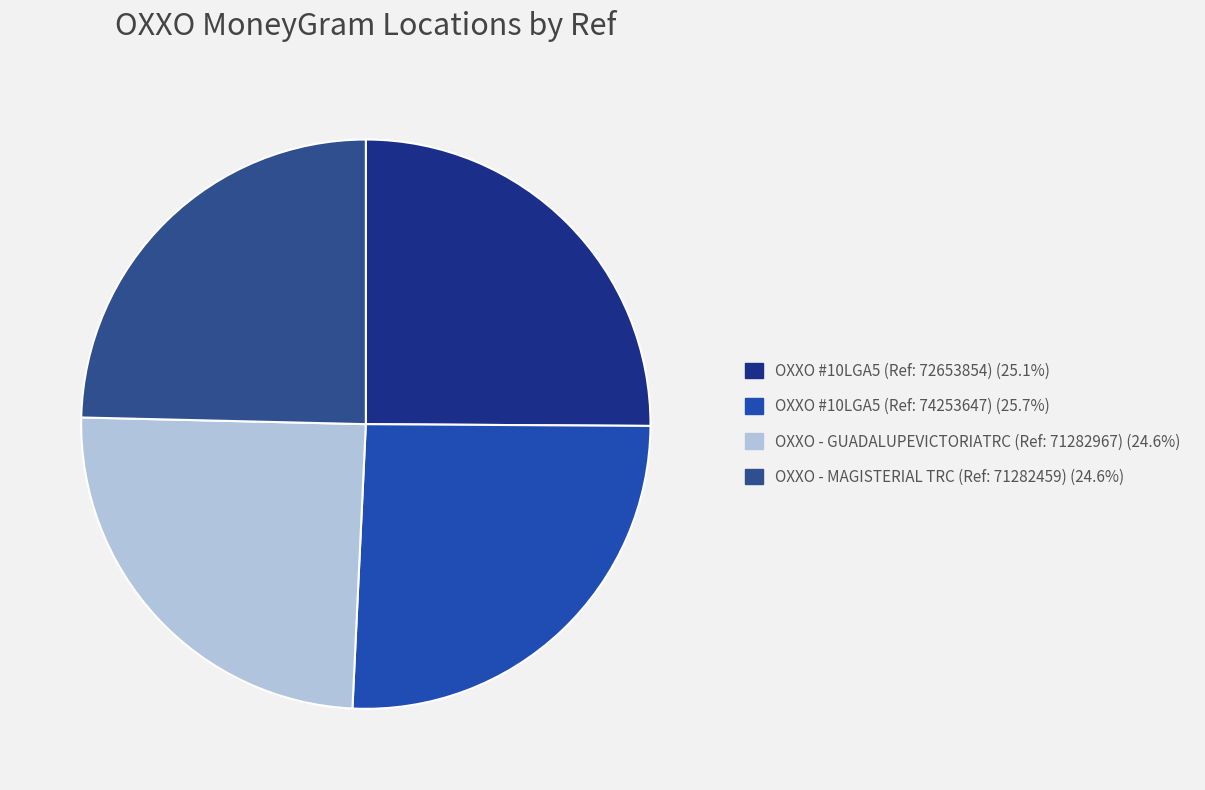

How many slices are in this pie chart?

4